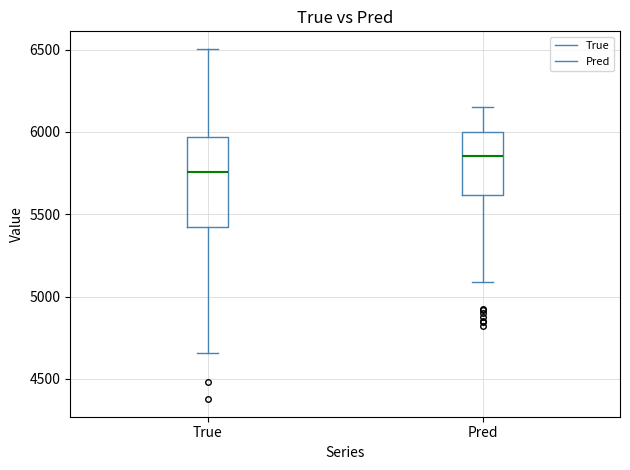

Reading left to right, transcribe this box plot: for each box, give where its median line is, the range the box spans, and where its two whiskers end, as read against the y-axis. The values are not printed on the chart, so give them approximately, as read against the axis.

True: median 5750, box 5400 to 5950, whiskers 4650 to 6500
Pred: median 5850, box 5600 to 6000, whiskers 5100 to 6150